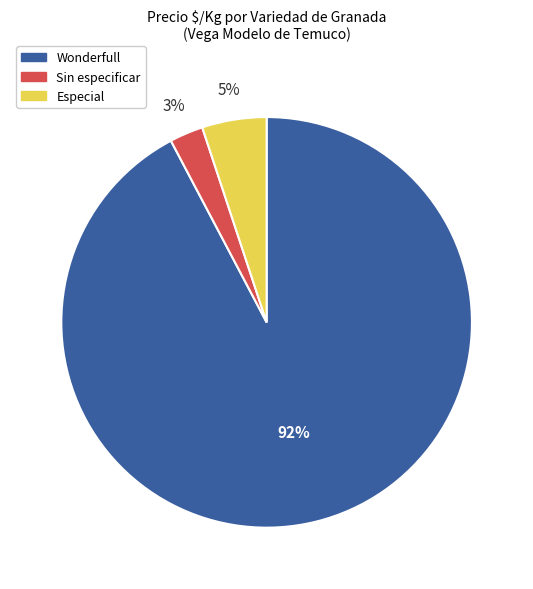

Which category accounts for the majority?

Wonderfull